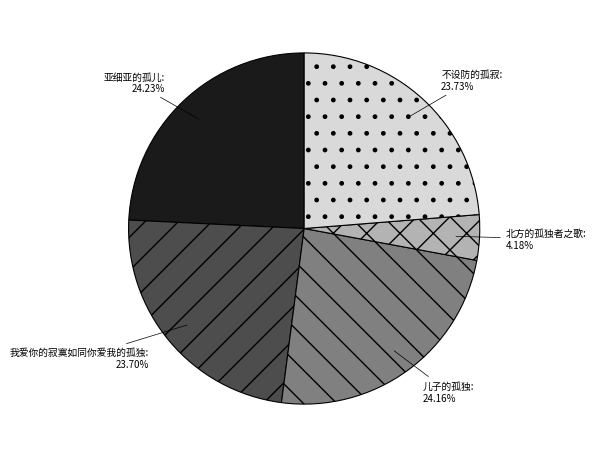

Which has a higher value, 北方的孤独者之歌 or 我爱你的寂寞如同你爱我的孤独?

我爱你的寂寞如同你爱我的孤独